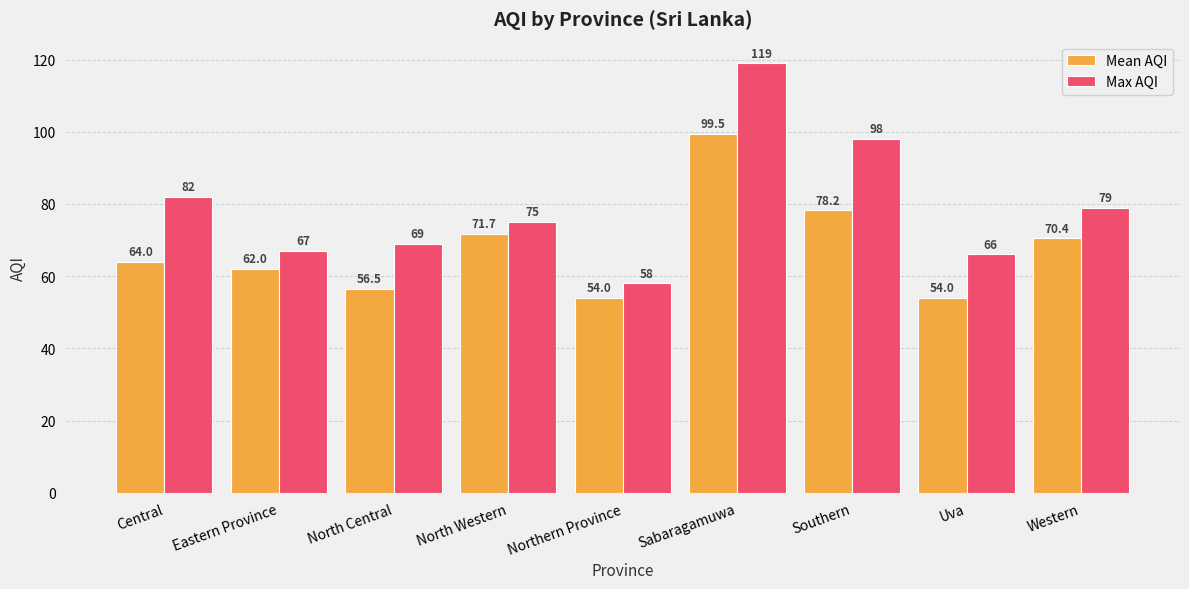

What value does the Max AQI series have at Eastern Province?

67.0